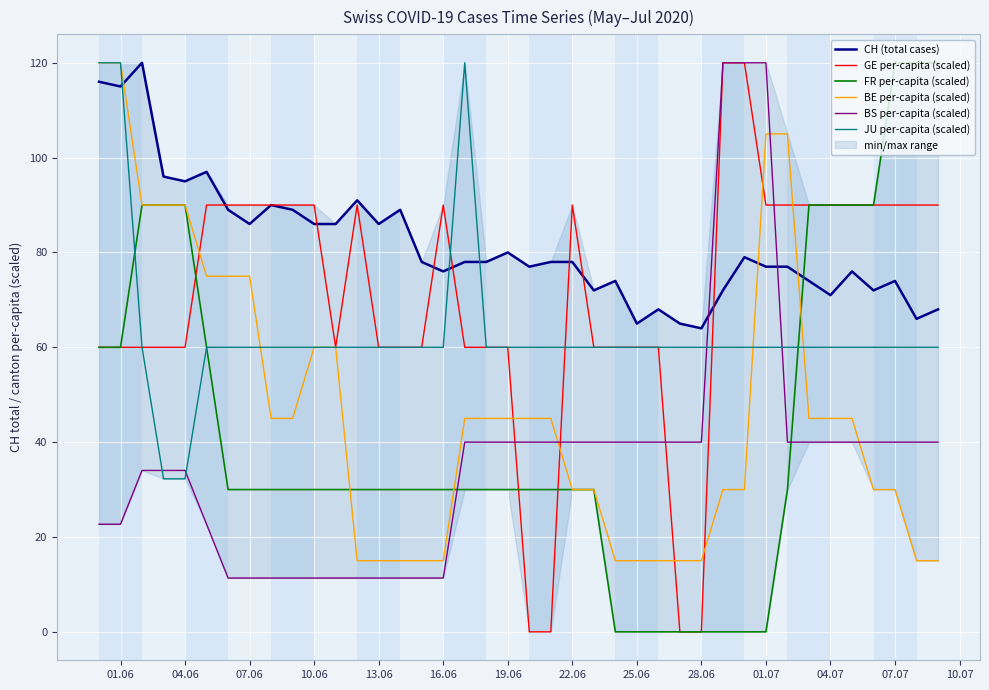

What is the maximum value for BE per-capita (scaled)?

120.0